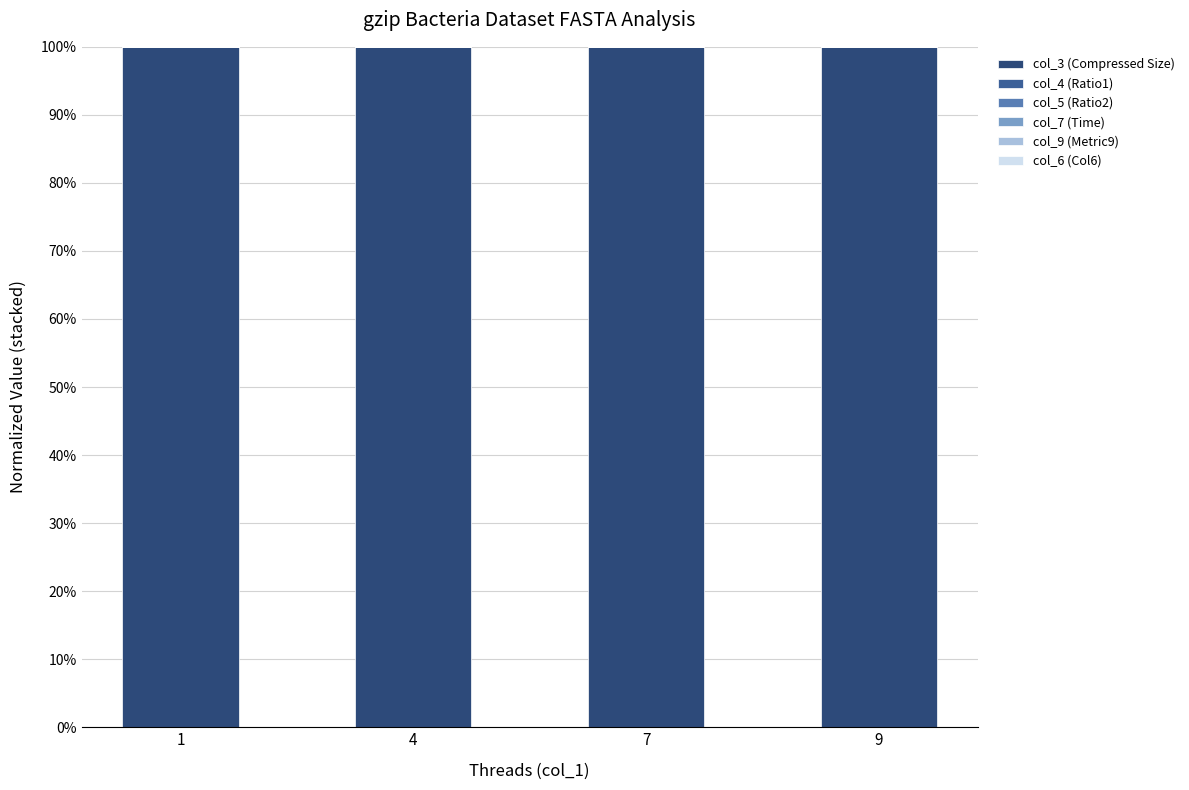

Which series has the largest total across all categories?

col_3 (Compressed Size)